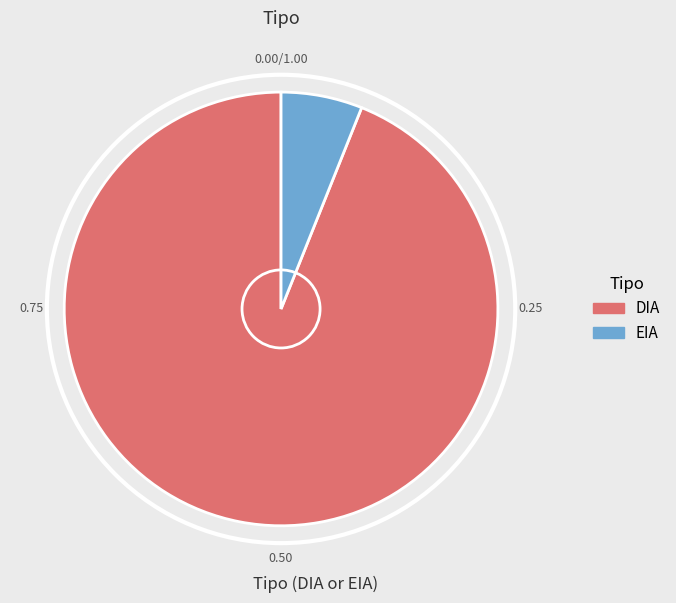

Is it true that EIA is 1% of the pie?

False